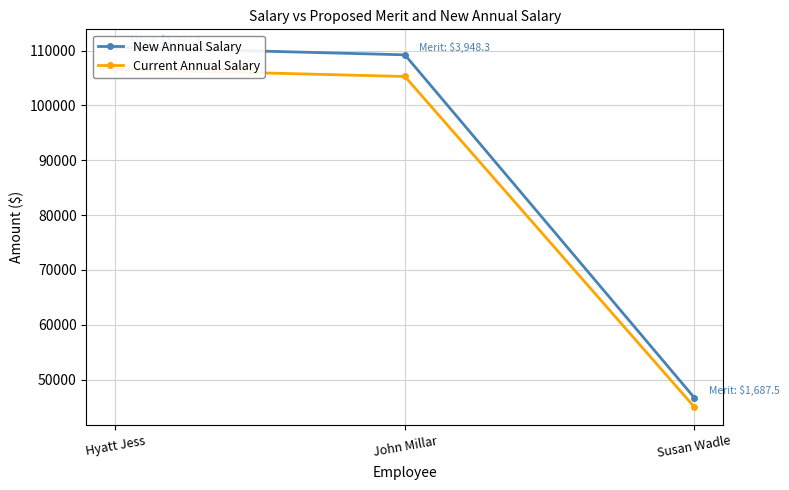

Which series has the largest total across all categories?

New Annual Salary